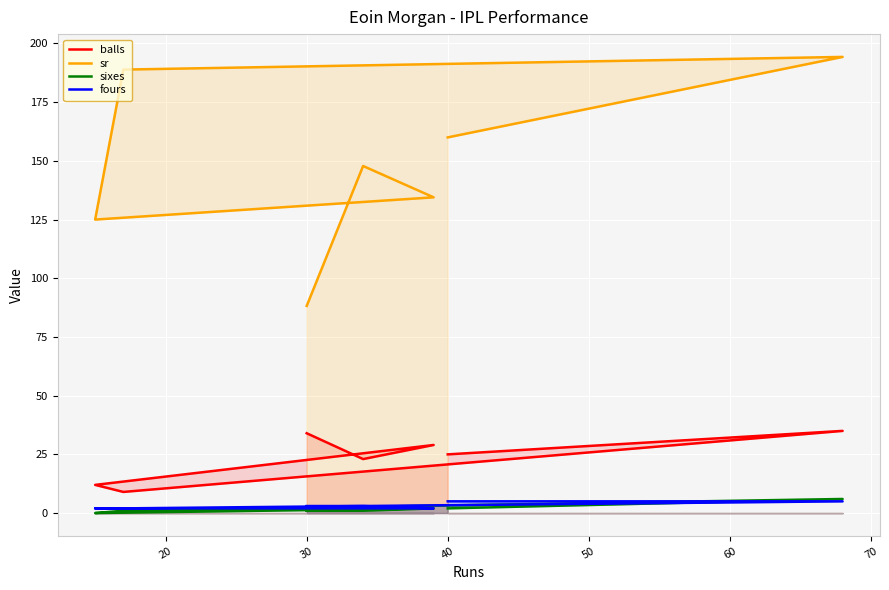

True or false: balls and sr intersect in this chart.

False